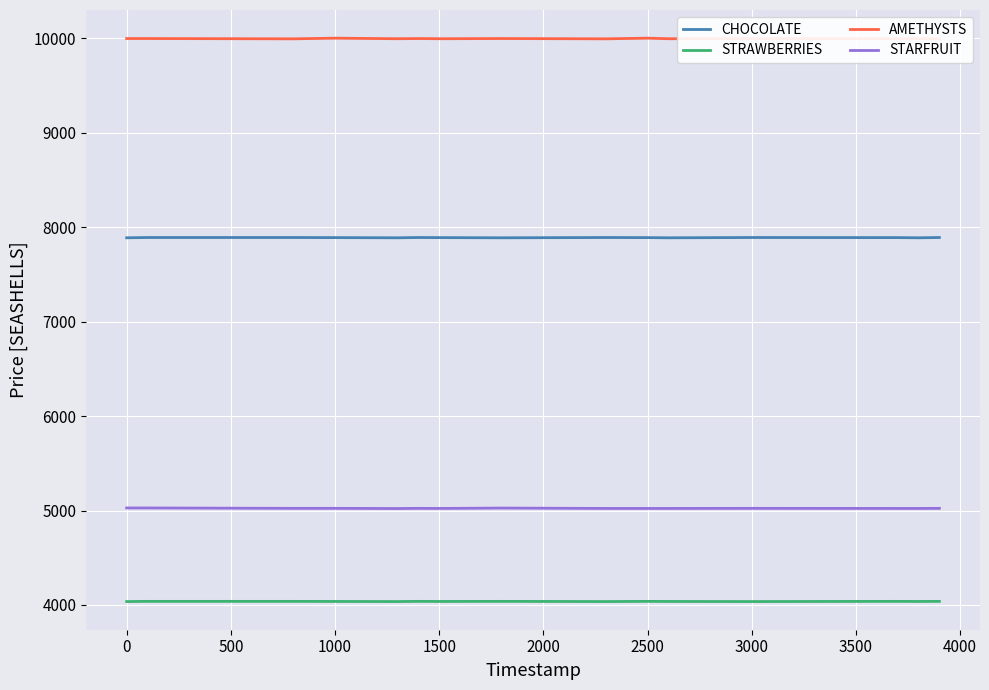

Is it true that STARFRUIT equals 5027 at 0?

True